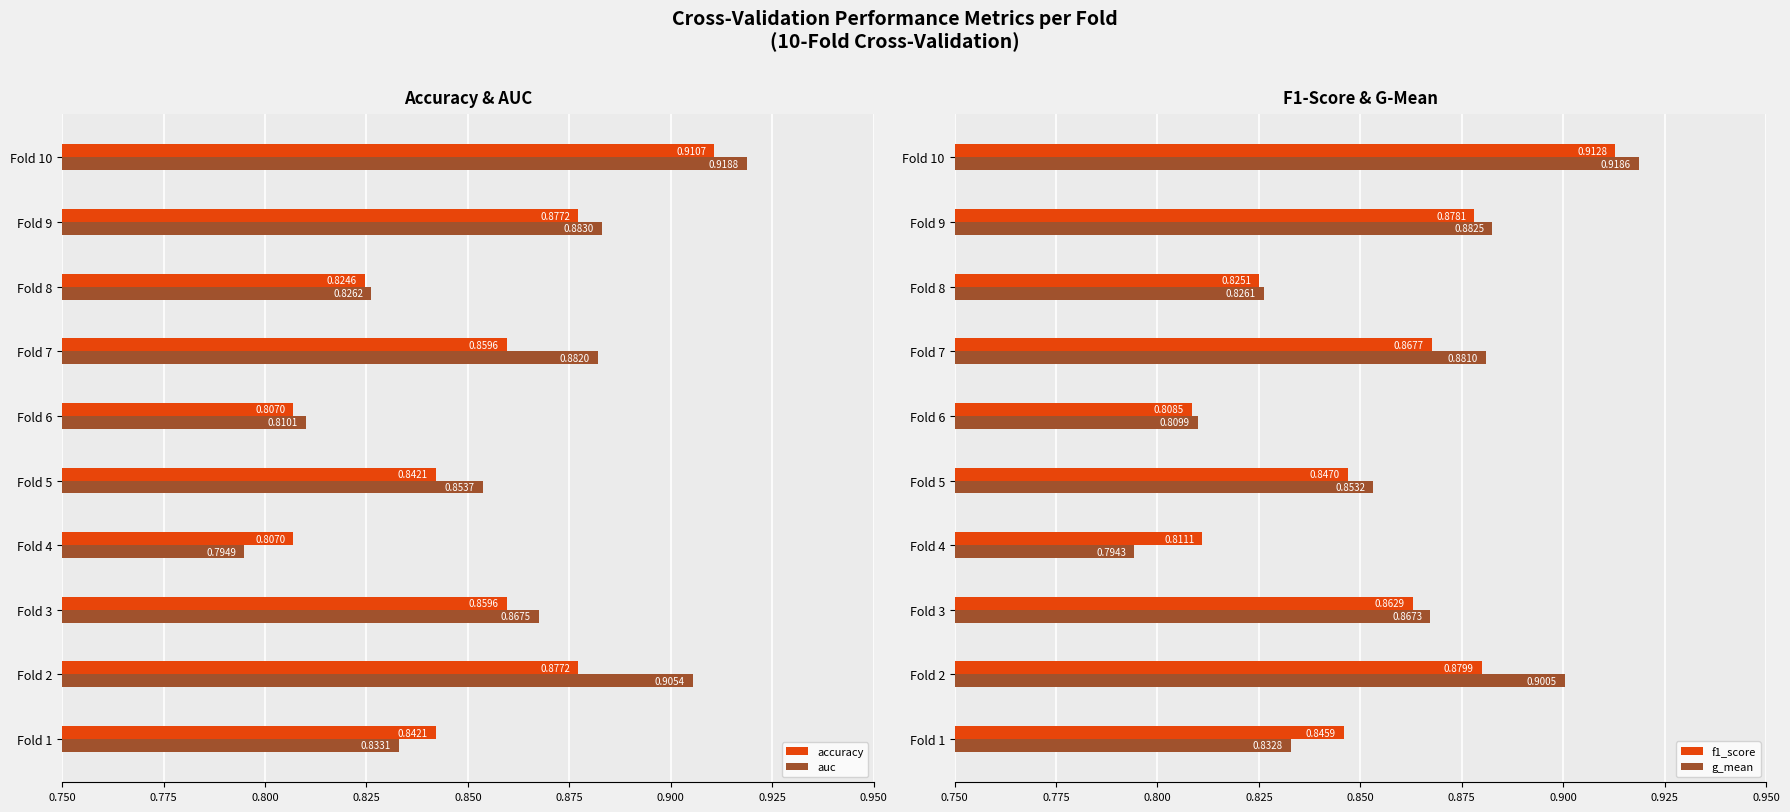

What is the sum of all g_mean values?

8.6